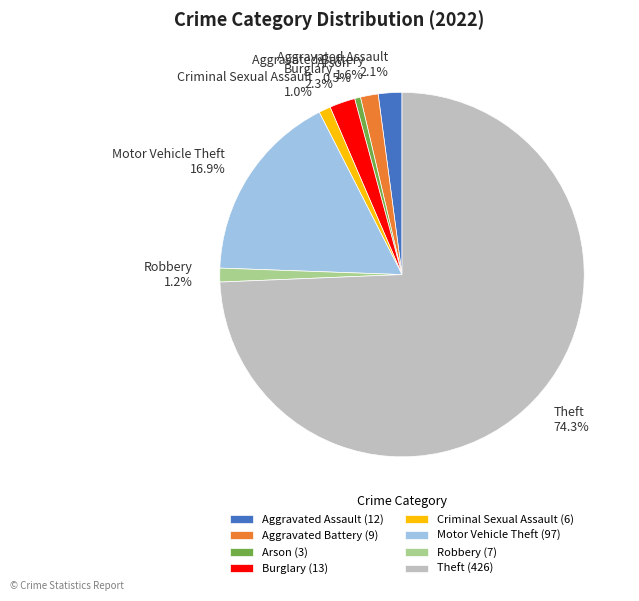

Between Aggravated Assault 2.1% and Motor Vehicle Theft 16.9%, which is larger?

Motor Vehicle Theft 16.9%